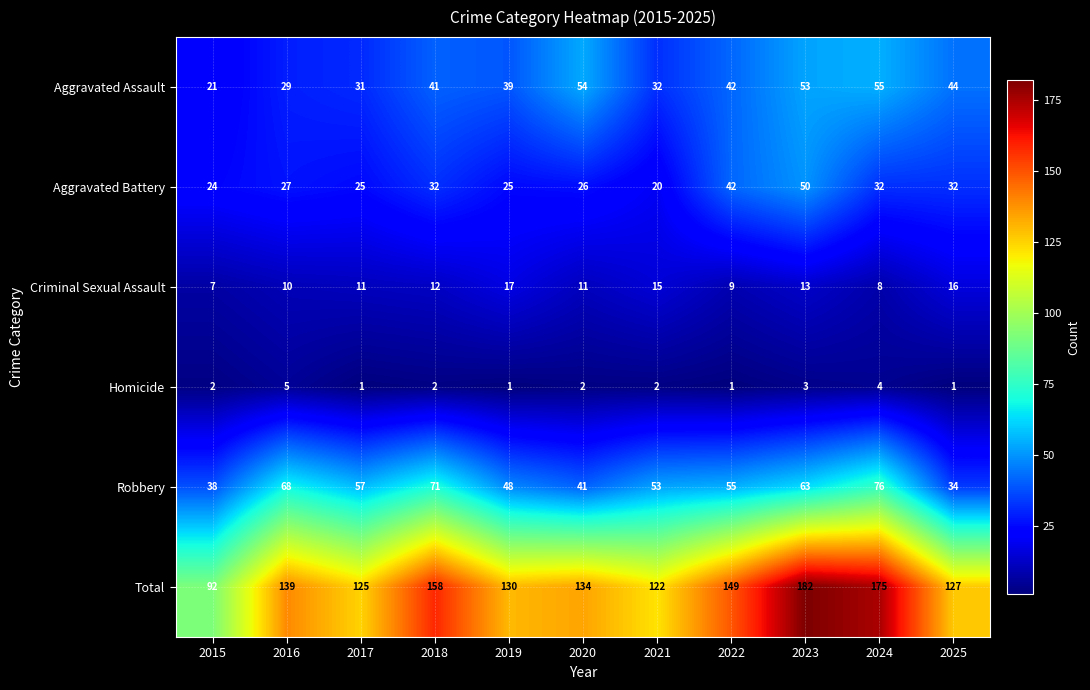

The value of Criminal Sexual Assault at 2016 is 10. True or false?

True